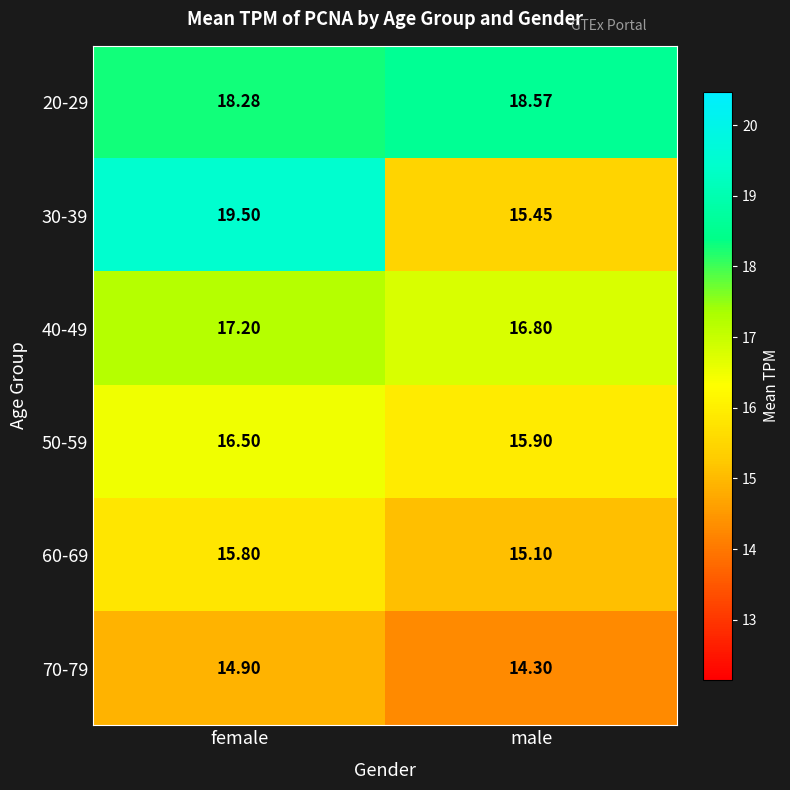

Is the value of 70-79 at female greater than the value of 60-69 at female?

No